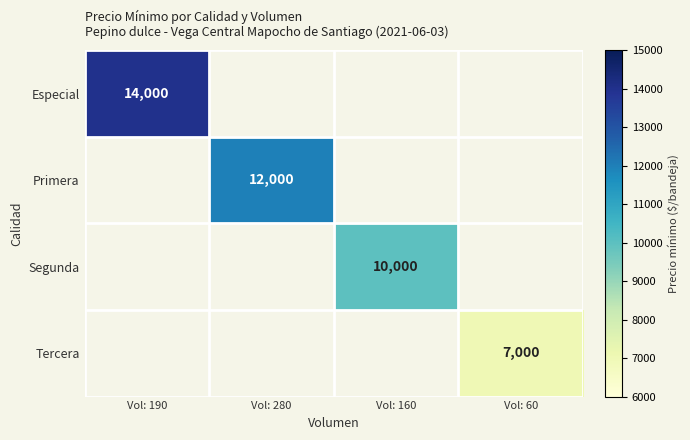

True or false: Segunda has a value of 5468 at Vol: 160.

False